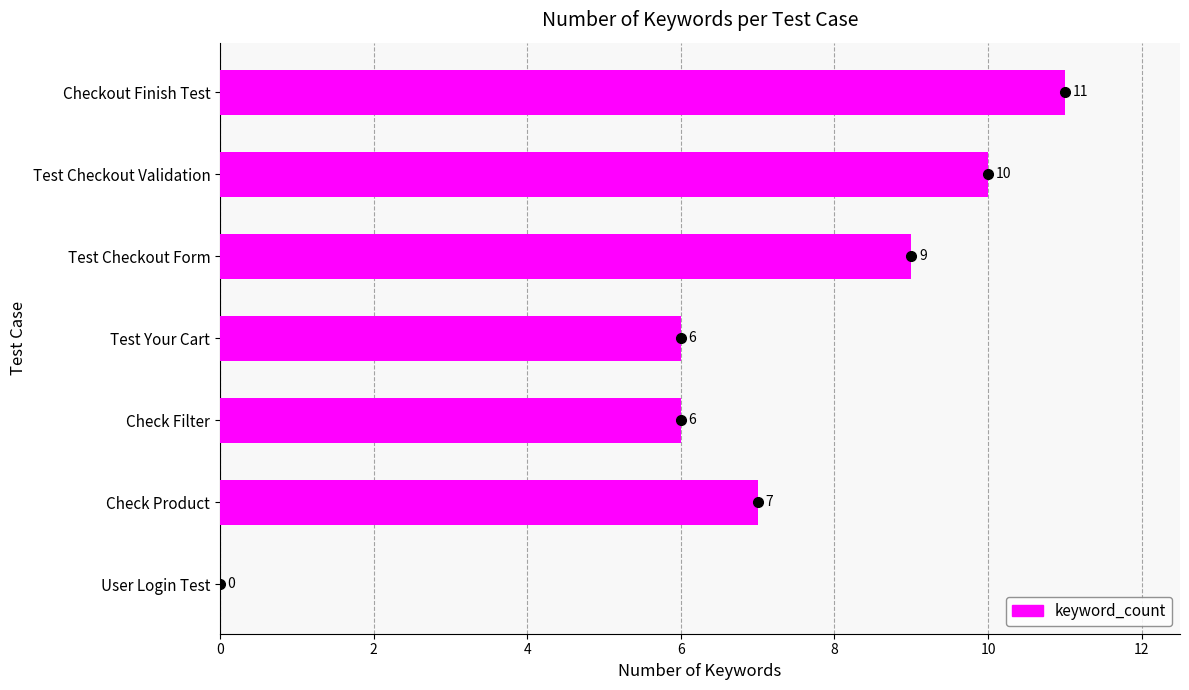

Which has a higher value, Test Checkout Form or Check Filter?

Test Checkout Form